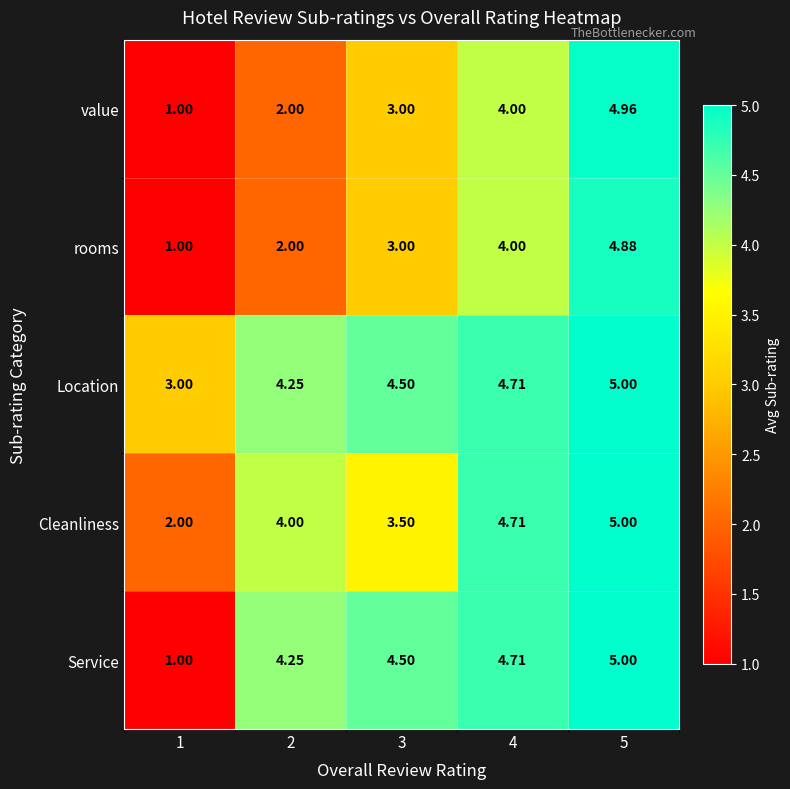

Which series has the largest total across all categories?

Location